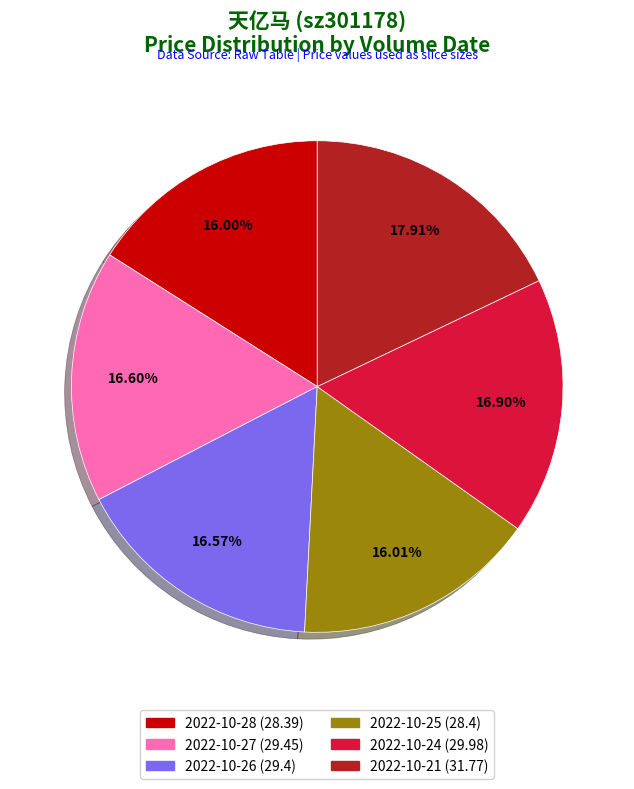

How many segments does this pie chart have?

6